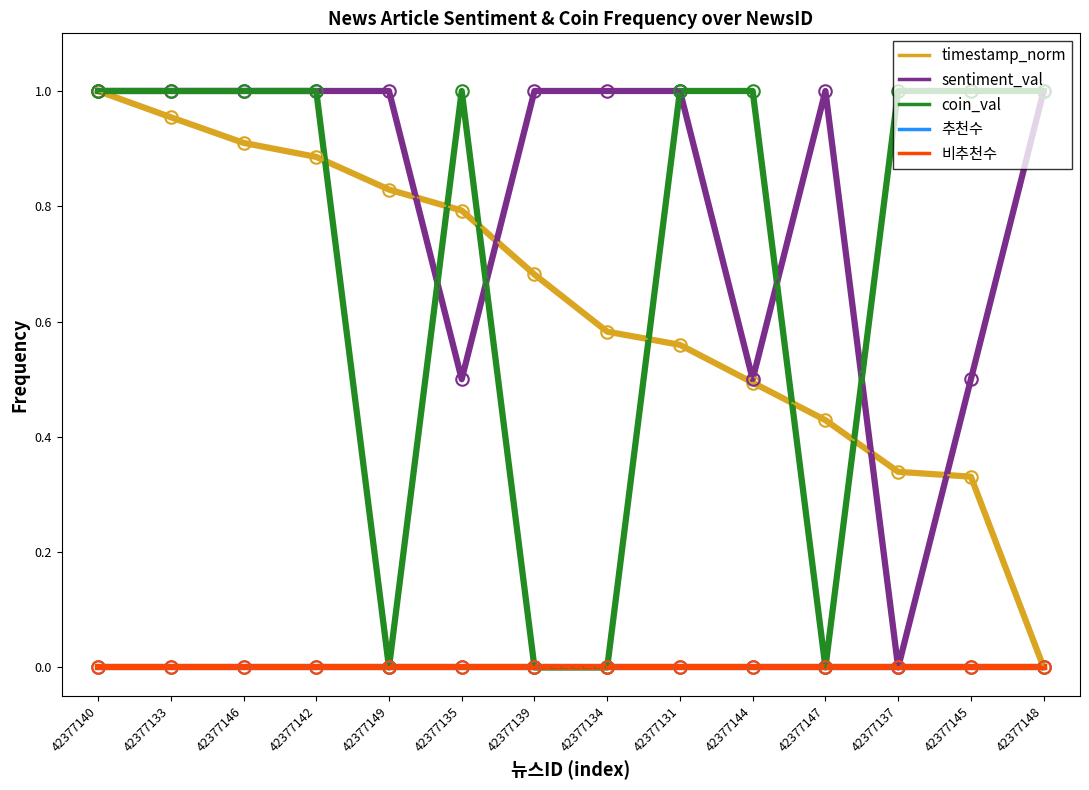

Is this an area chart (filled region under the line)?

No